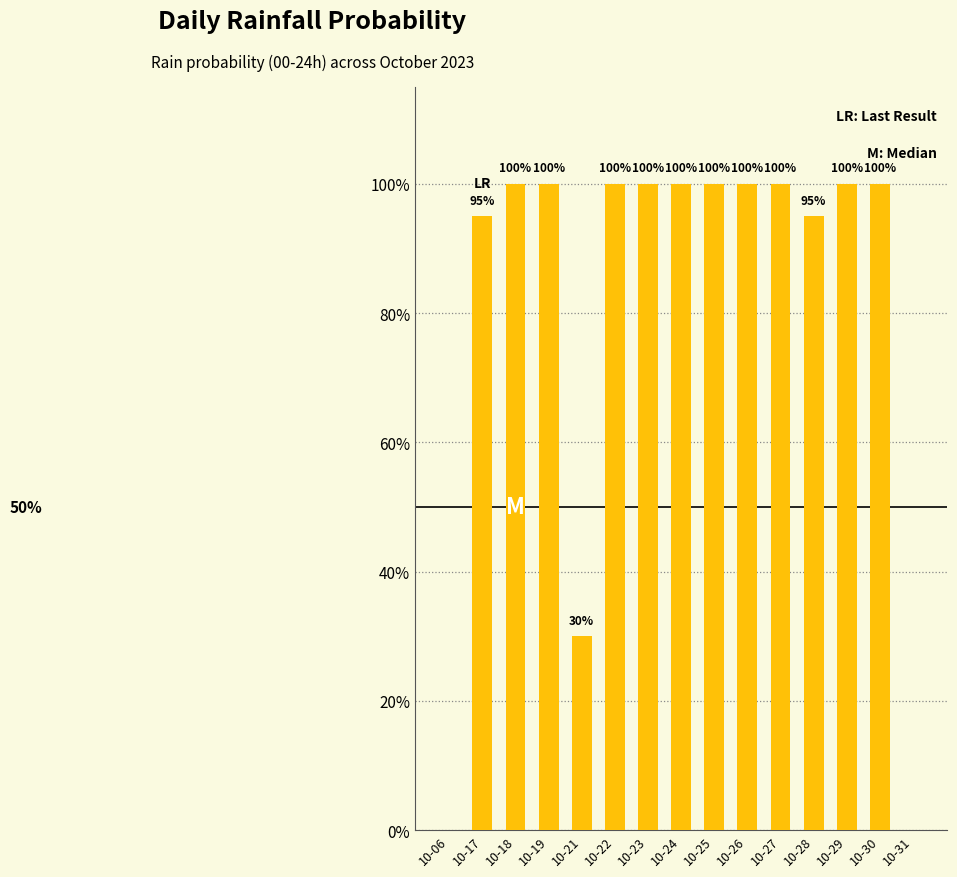

What is the greatest value displayed?

100